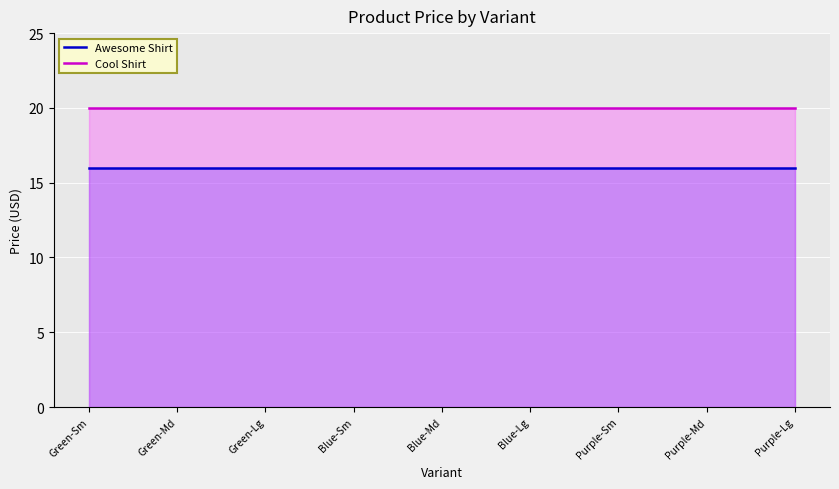

The value of Awesome Shirt at Blue-Md is 16.0. True or false?

True